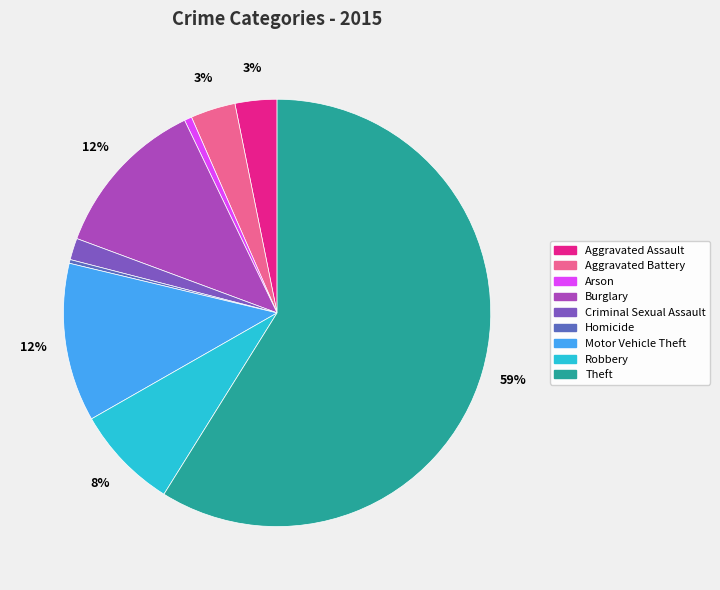

Count the number of slices in the pie.

9